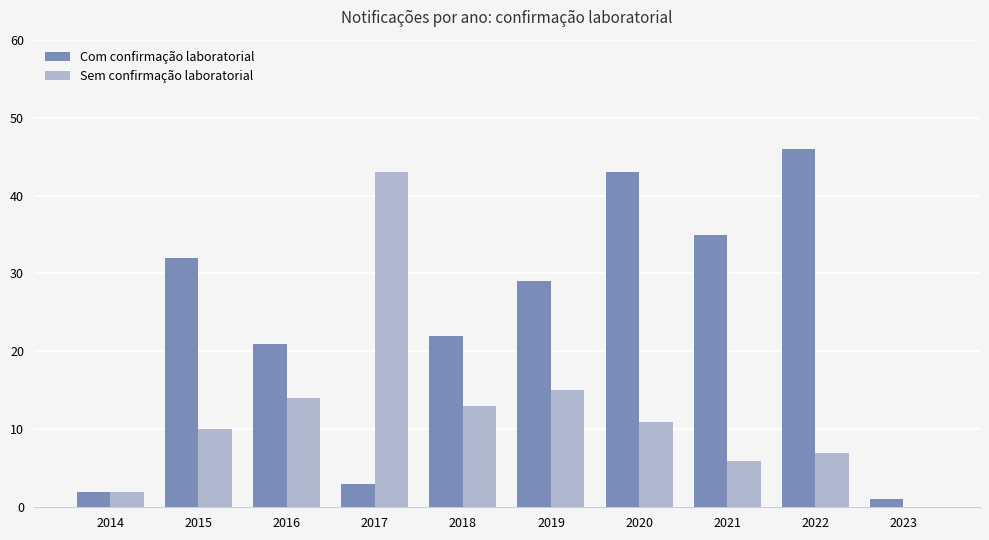

What is the difference between the Com confirmação laboratorial values at 2019 and 2018?

7